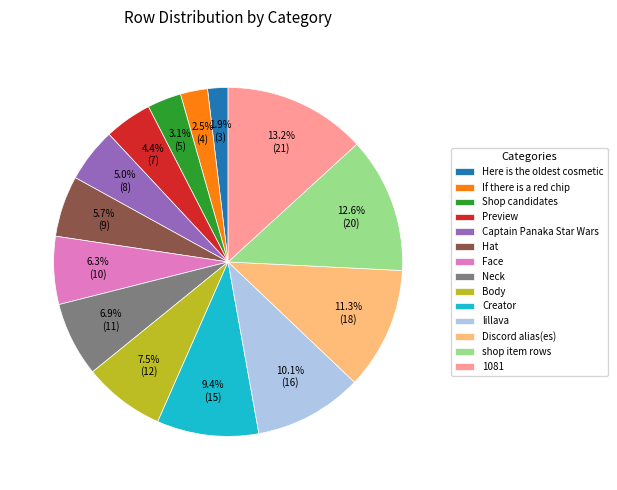

The Creator slice represents 20% of the pie. True or false?

False